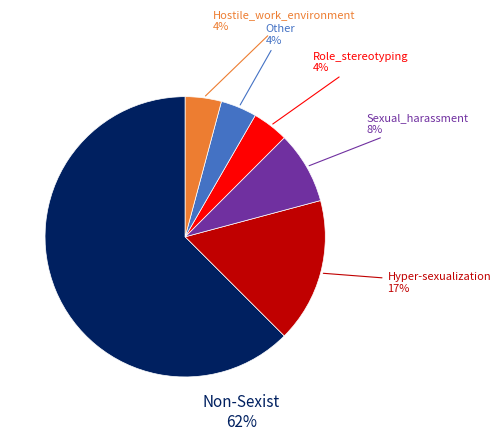

To the nearest percent, what is the average slice percentage?

17%